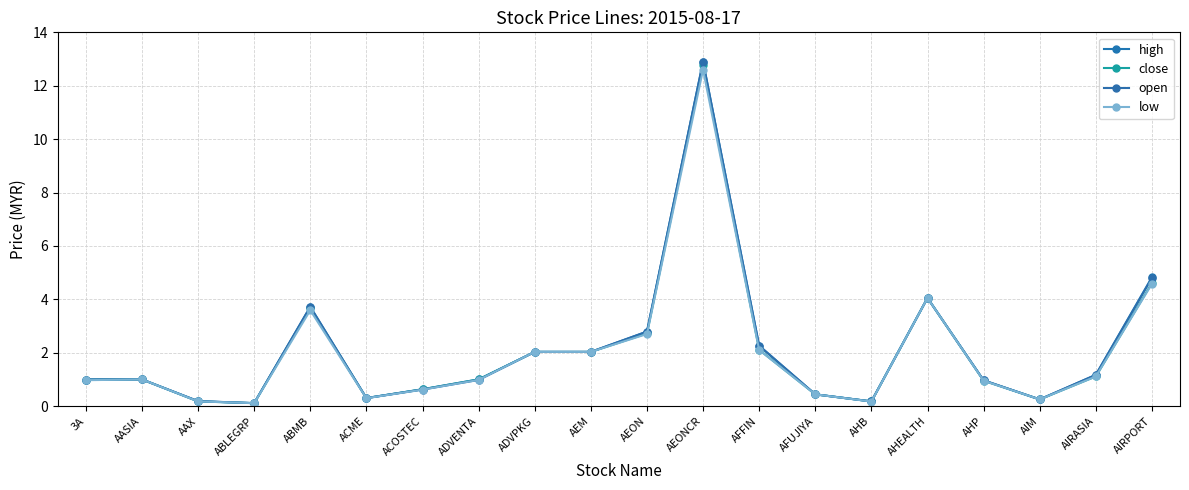

What is the label of the 20th point from the left?

AIRPORT